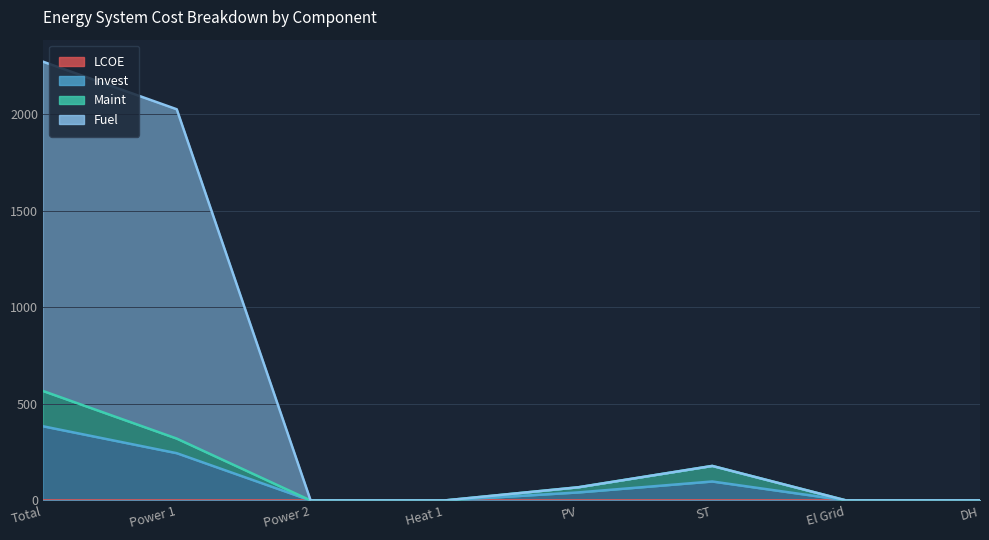

What position from the right is Power 1?

7